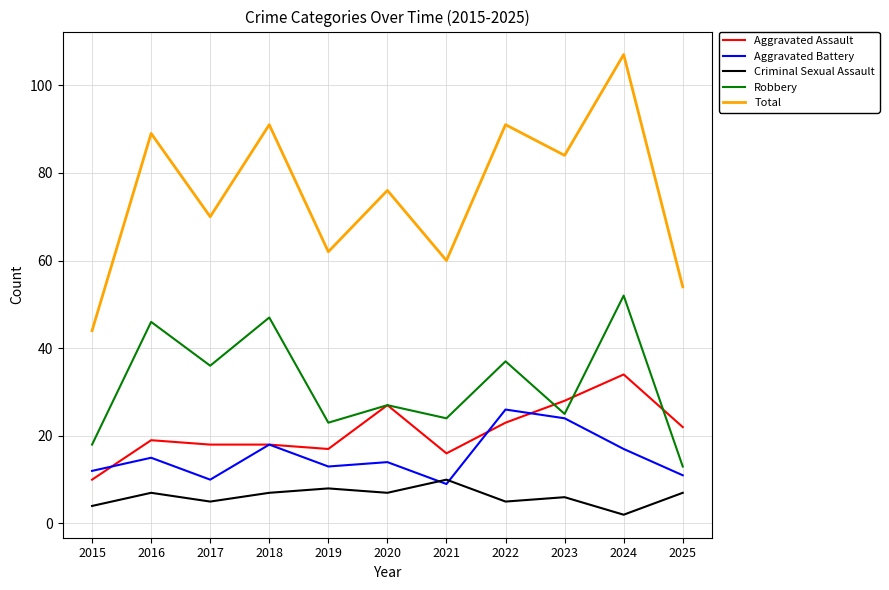

At how many categories does at least one series exceed 39?

11